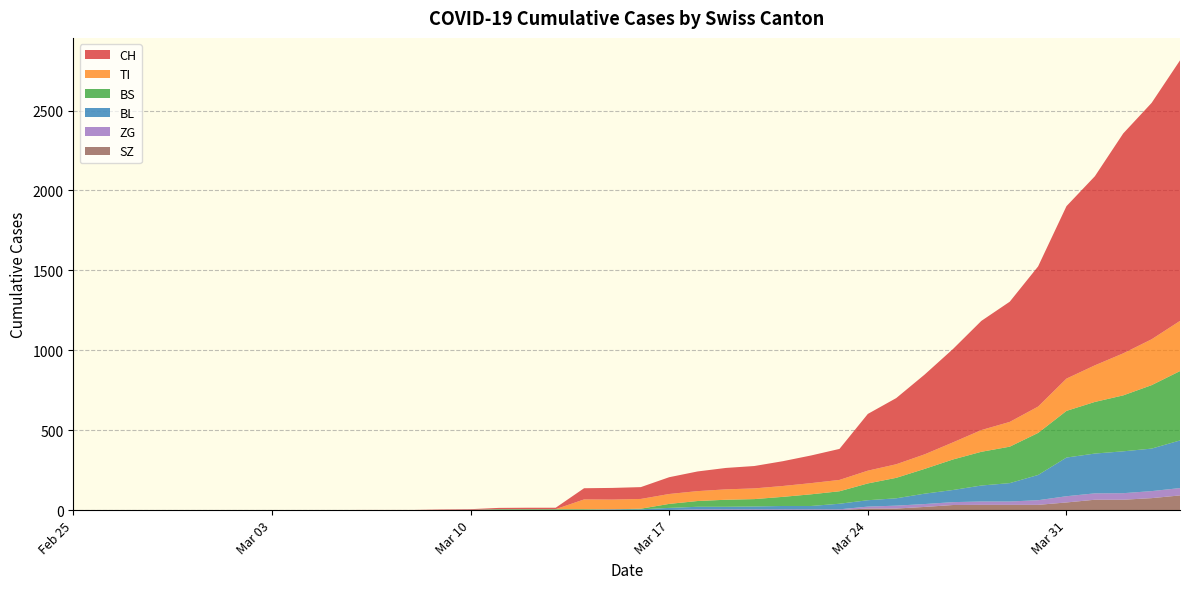

Reading right to left, list all the values displayed in this chart.

CH: 1630	1479	1376	1183	1079	877	752	683	584	499	414	355	194	173	155	140	134	123	105	74	73	70	9	9	8	4	3	1	1	1	0	0	0	0	0	0	0	0	0	0
TI: 314	287	263	229	202	165	155	136	107	91	85	80	71	70	68	67	65	62	62	61	61	61	0	0	0	0	0	0	0	0	0	0	0	0	0	0	0	0	0	0
BS: 434	397	350	323	292	263	228	211	191	155	128	105	78	73	57	46	44	36	25	4	0	4	4	4	4	0	0	0	0	0	0	0	0	0	0	0	0	0	0	0
BL: 298	266	262	249	242	158	115	100	76	65	46	40	35	21	21	18	16	16	13	5	5	2	2	2	2	2	1	0	0	0	0	0	0	0	0	0	0	0	0	0
ZG: 46	44	41	40	39	29	21	21	18	18	18	12	5	5	5	5	5	5	1	0	0	0	0	0	0	0	0	0	0	0	0	0	0	0	0	0	0	0	0	0
SZ: 92	75	65	65	48	33	33	33	32	20	10	10	0	0	0	0	0	0	0	0	0	0	0	0	0	0	0	0	0	0	0	0	0	0	0	0	0	0	0	0